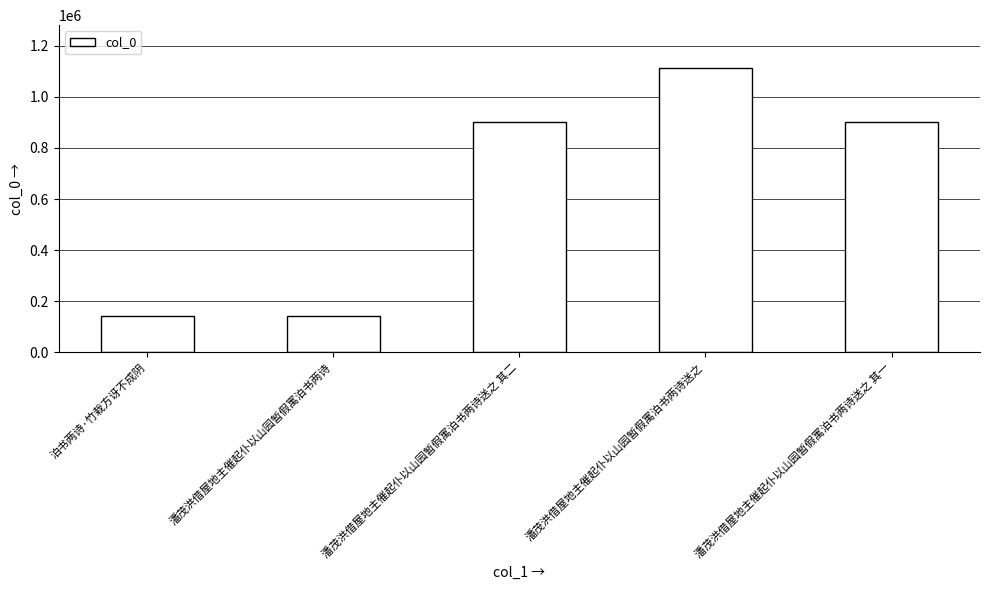

True or false: the data shows 721548 at 潘茂洪借屋地主催起仆以山园暂假寓泊书两诗送之.

False